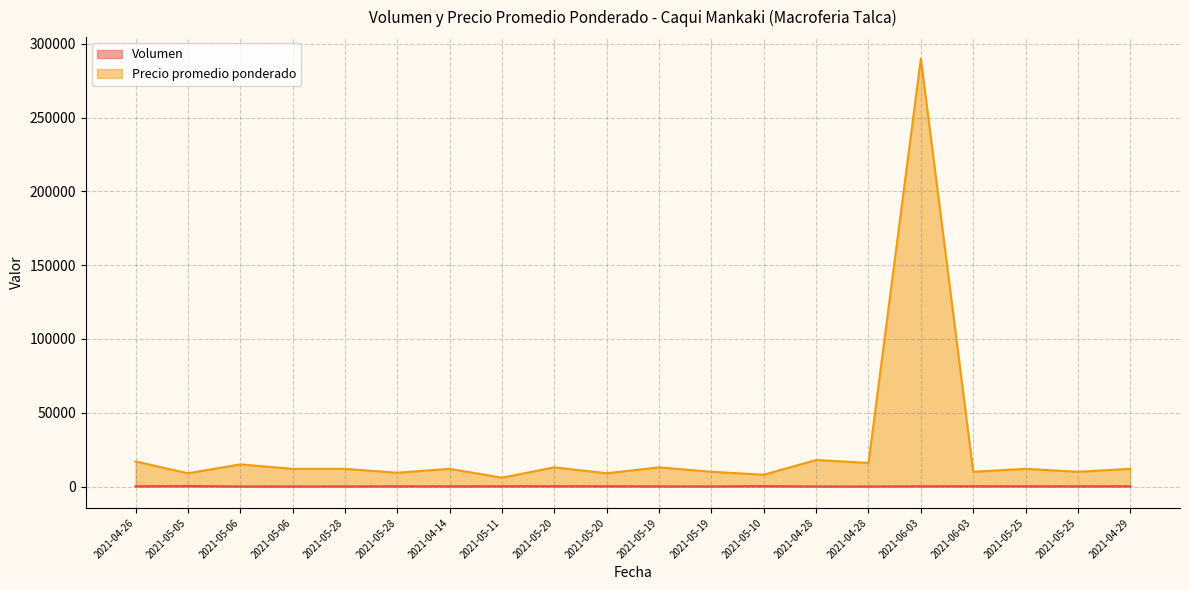

What is the lowest value of the Volumen series?

50